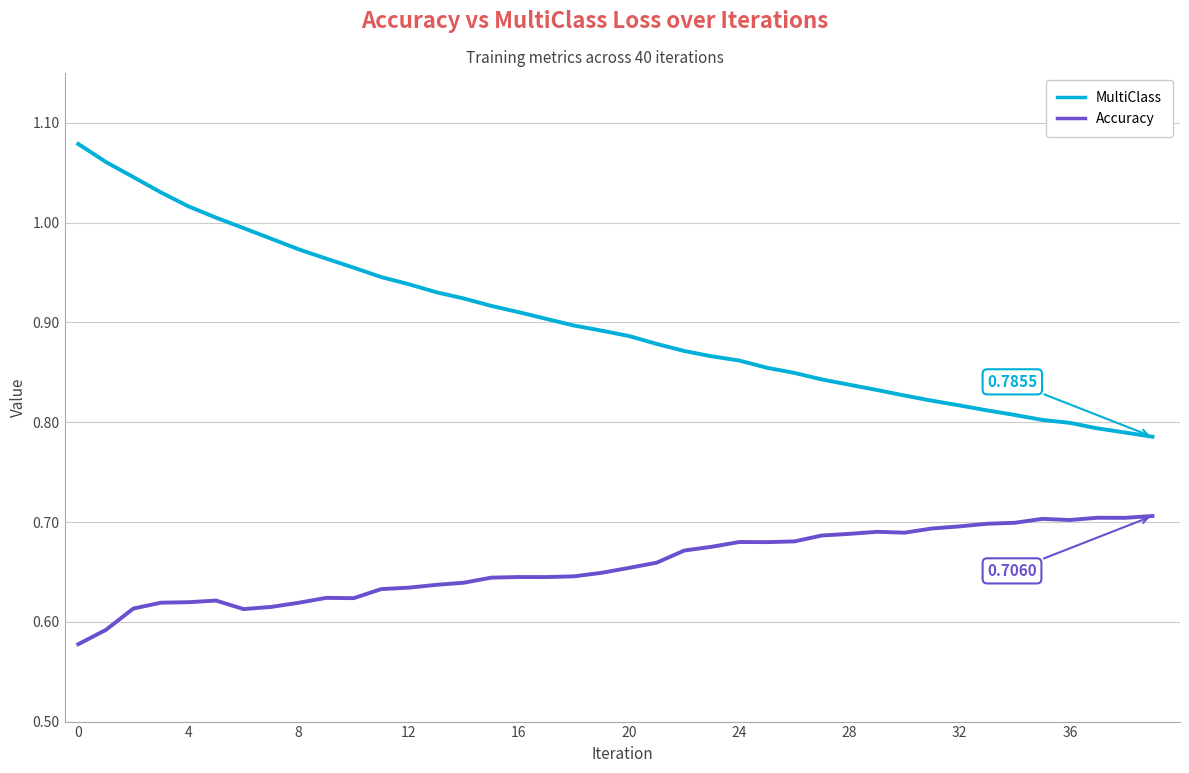

True or false: Accuracy has more than 2 points higher than both neighbors.

True